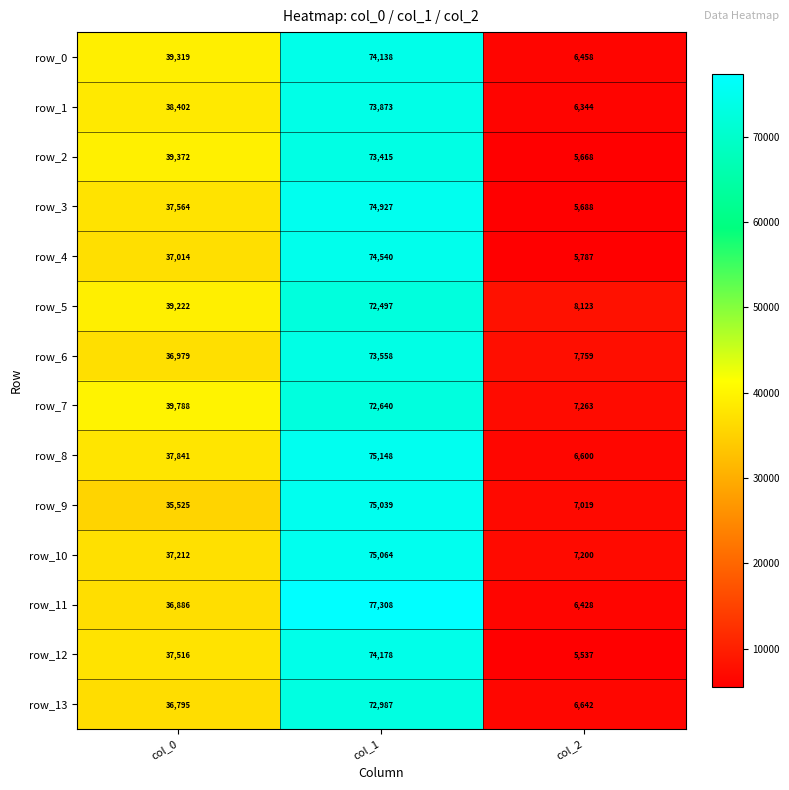

The row_1 series shows 65777 at col_0. True or false?

False